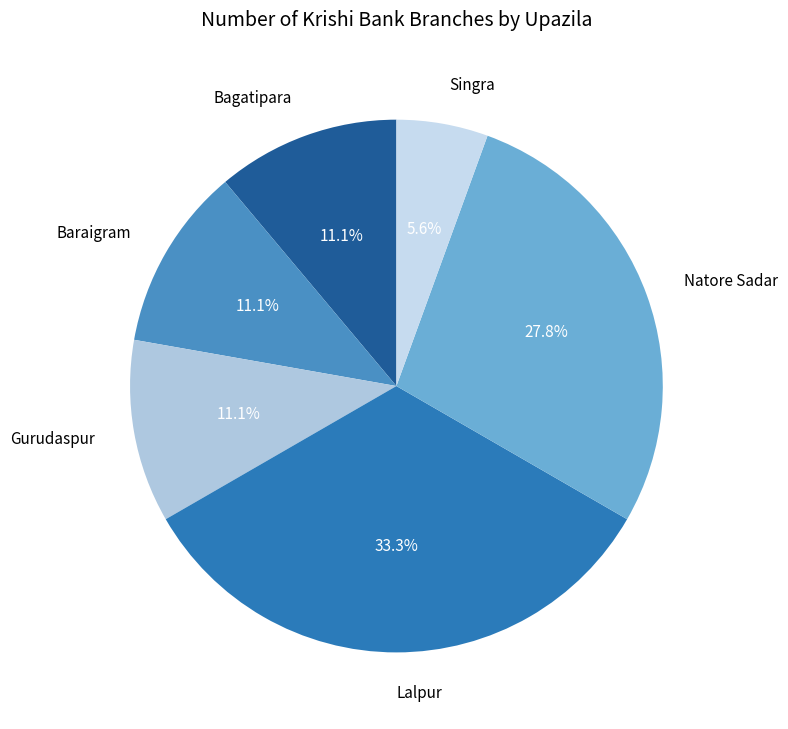

What portion of the pie excludes Lalpur?

66.7%